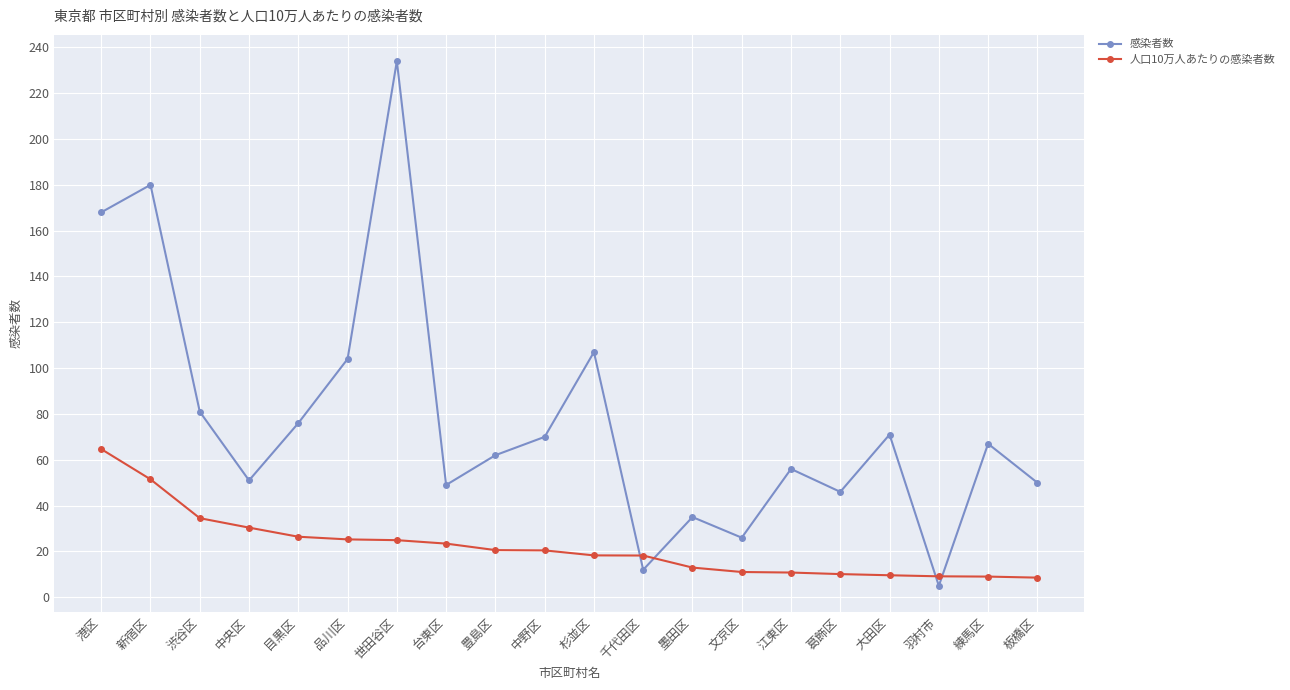

How many data points in 人口10万人あたりの感染者数 are less than 20?

10